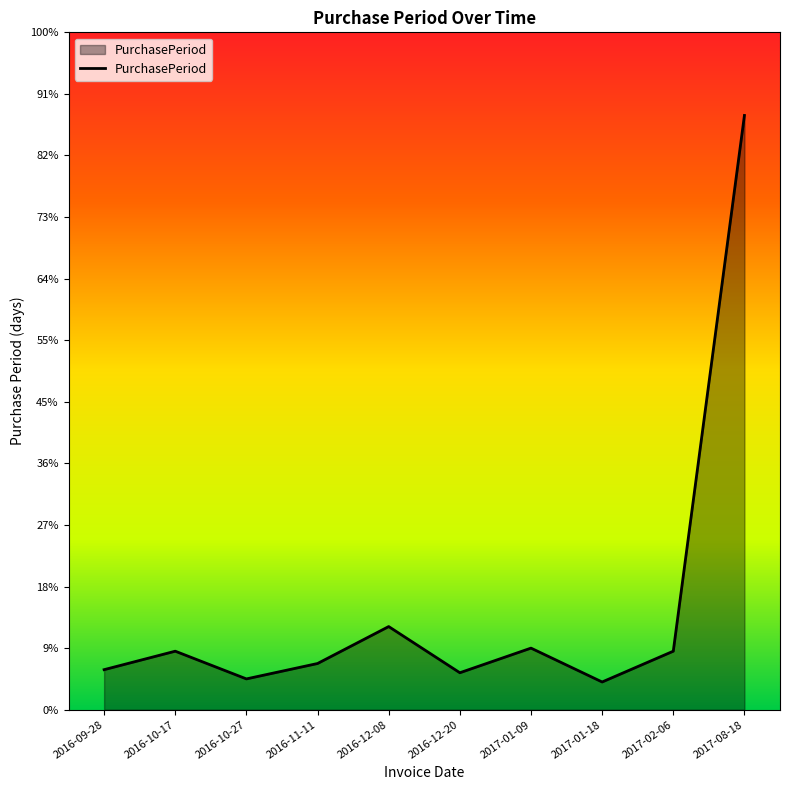

Is this an area chart (filled region under the line)?

Yes